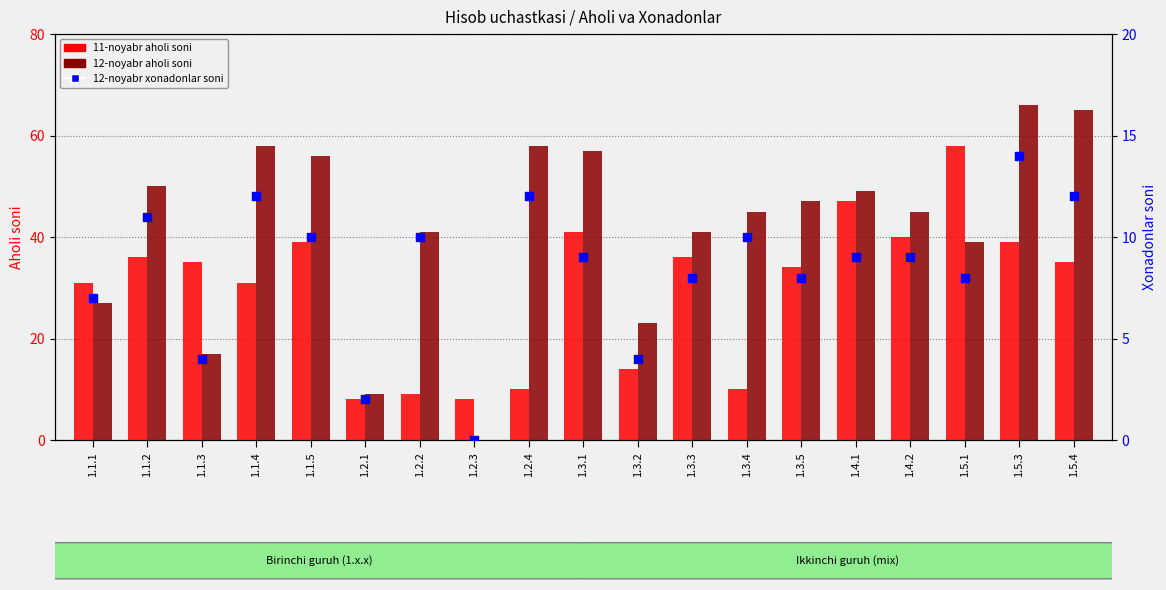

Is the value of 11-noyabr aholi soni at 1.5.1 greater than the value of 12-noyabr xonadonlar soni at 1.5.1?

Yes